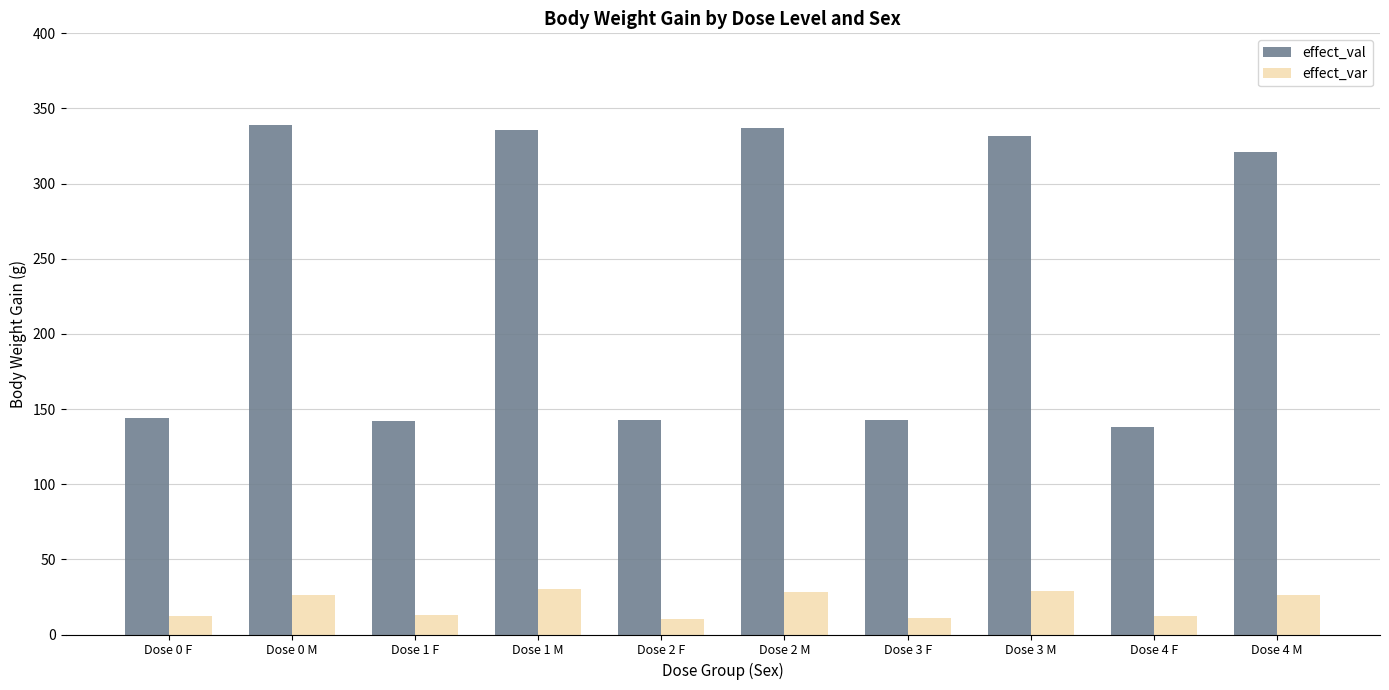

At which label is effect_val closest to 238?

Dose 4 M